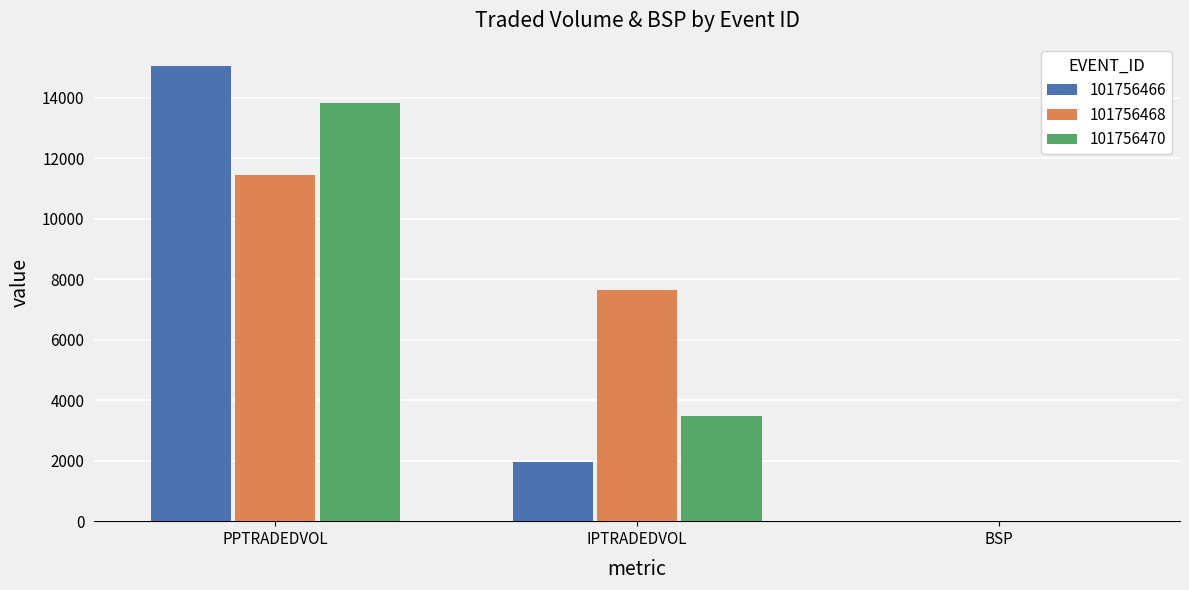

The 101756470 series shows 3488.5 at IPTRADEDVOL. True or false?

True